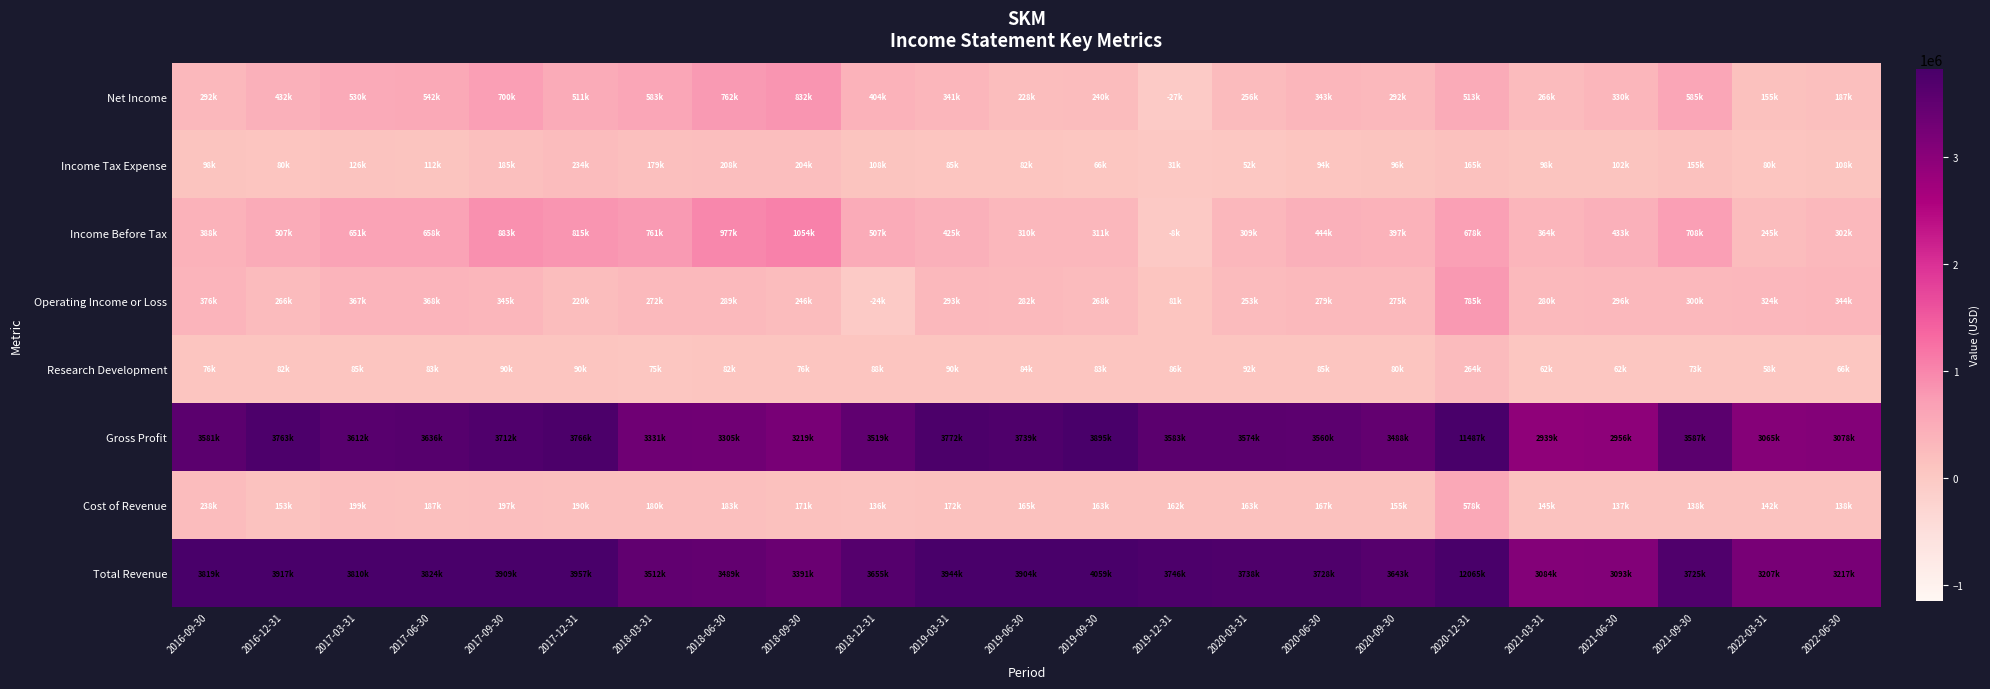

Reading left to right, list all the values displayed in this chart.

Total Revenue: 2016-09-30=3819400	2016-12-31=3917000	2017-03-31=3810900	2017-06-30=3824100	2017-09-30=3909600	2017-12-31=3957600	2018-03-31=3512500	2018-06-30=3489600	2018-09-30=3391000	2018-12-31=3655400	2019-03-31=3944800	2019-06-30=3904600	2019-09-30=4059500	2019-12-31=3746400	2020-03-31=3738500	2020-06-30=3728700	2020-09-30=3643200	2020-12-31=12065800	2021-03-31=3084800	2021-06-30=3093900	2021-09-30=3725600	2022-03-31=3207900	2022-06-30=3217400
Cost of Revenue: 2016-09-30=238000	2016-12-31=153400	2017-03-31=199000	2017-06-30=187500	2017-09-30=197200	2017-12-31=190800	2018-03-31=180600	2018-06-30=183800	2018-09-30=171900	2018-12-31=136400	2019-03-31=172300	2019-06-30=165200	2019-09-30=163700	2019-12-31=162600	2020-03-31=163800	2020-06-30=167900	2020-09-30=155100	2020-12-31=578000	2021-03-31=145500	2021-06-30=137400	2021-09-30=138100	2022-03-31=142000	2022-06-30=138900
Gross Profit: 2016-09-30=3581400	2016-12-31=3763600	2017-03-31=3612000	2017-06-30=3636700	2017-09-30=3712400	2017-12-31=3766900	2018-03-31=3331900	2018-06-30=3305800	2018-09-30=3219100	2018-12-31=3519000	2019-03-31=3772400	2019-06-30=3739400	2019-09-30=3895800	2019-12-31=3583800	2020-03-31=3574700	2020-06-30=3560800	2020-09-30=3488100	2020-12-31=11487800	2021-03-31=2939400	2021-06-30=2956500	2021-09-30=3587500	2022-03-31=3065900	2022-06-30=3078500
Research Development: 2016-09-30=76900	2016-12-31=82100	2017-03-31=85200	2017-06-30=83500	2017-09-30=90800	2017-12-31=90300	2018-03-31=75100	2018-06-30=82500	2018-09-30=76200	2018-12-31=88900	2019-03-31=90800	2019-06-30=84700	2019-09-30=83300	2019-12-31=86500	2020-03-31=92700	2020-06-30=85000	2020-09-30=80700	2020-12-31=264900	2021-03-31=62600	2021-06-30=62000	2021-09-30=73400	2022-03-31=58600	2022-06-30=66500
Operating Income or Loss: 2016-09-30=376900	2016-12-31=266100	2017-03-31=367500	2017-06-30=368800	2017-09-30=345000	2017-12-31=220900	2018-03-31=272600	2018-06-30=289300	2018-09-30=246000	2018-12-31=-24700	2019-03-31=293500	2019-06-30=282000	2019-09-30=268600	2019-12-31=81700	2020-03-31=253100	2020-06-30=279500	2020-09-30=275700	2020-12-31=785900	2021-03-31=280700	2021-06-30=296800	2021-09-30=300000	2022-03-31=324300	2022-06-30=344700
Income Before Tax: 2016-09-30=388100	2016-12-31=507700	2017-03-31=651800	2017-06-30=658600	2017-09-30=883600	2017-12-31=815400	2018-03-31=761900	2018-06-30=977000	2018-09-30=1054600	2018-12-31=507400	2019-03-31=425700	2019-06-30=310800	2019-09-30=311000	2019-12-31=-8000	2020-03-31=309400	2020-06-30=444700	2020-09-30=397800	2020-12-31=678900	2021-03-31=364900	2021-06-30=433200	2021-09-30=708200	2022-03-31=245300	2022-06-30=302100
Income Tax Expense: 2016-09-30=98200	2016-12-31=80500	2017-03-31=126700	2017-06-30=112600	2017-09-30=185800	2017-12-31=234000	2018-03-31=179400	2018-06-30=208900	2018-09-30=204200	2018-12-31=108800	2019-03-31=85700	2019-06-30=82900	2019-09-30=66700	2019-12-31=31400	2020-03-31=52400	2020-06-30=94500	2020-09-30=96100	2020-12-31=165900	2021-03-31=98000	2021-06-30=102700	2021-09-30=155900	2022-03-31=80000	2022-06-30=108500
Net Income: 2016-09-30=292600	2016-12-31=432400	2017-03-31=530200	2017-06-30=542500	2017-09-30=700300	2017-12-31=511800	2018-03-31=583800	2018-06-30=762900	2018-09-30=832400	2018-12-31=404200	2019-03-31=341700	2019-06-30=228500	2019-09-30=240900	2019-12-31=-27200	2020-03-31=256100	2020-06-30=343200	2020-09-30=292100	2020-12-31=513000	2021-03-31=266900	2021-06-30=330500	2021-09-30=585400	2022-03-31=155700	2022-06-30=187600